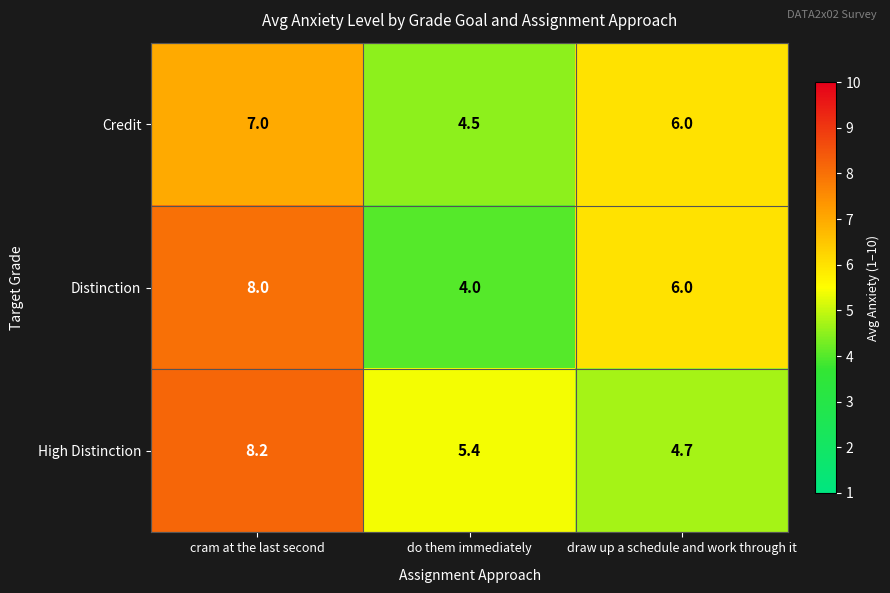

At which label is High Distinction closest to 6?

do them immediately